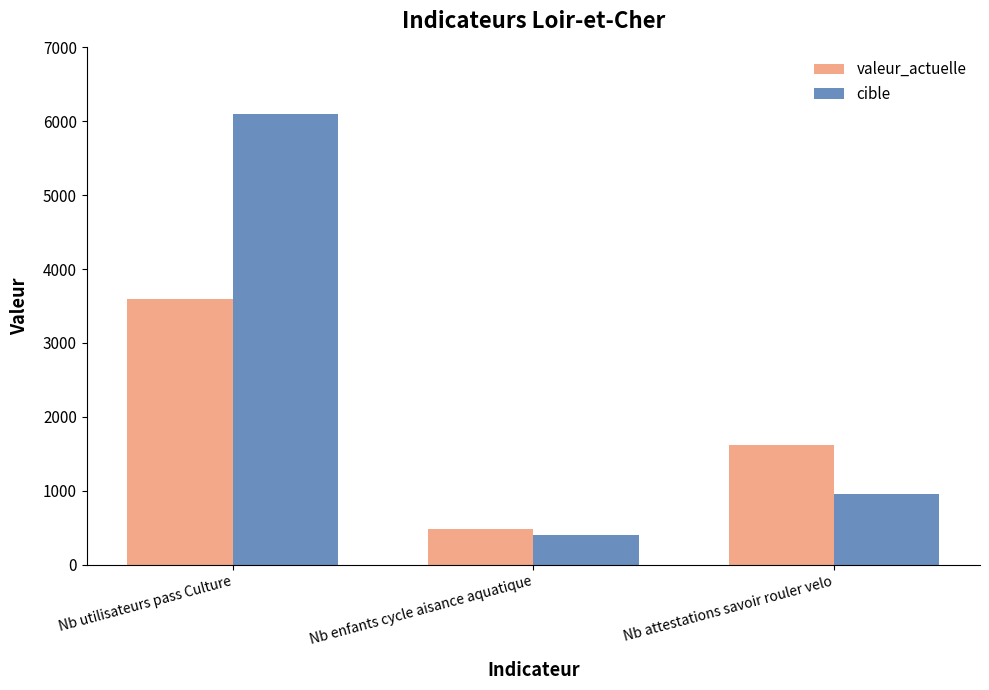

Which series changed the most between Nb enfants cycle aisance aquatique and Nb attestations savoir rouler velo?

valeur_actuelle